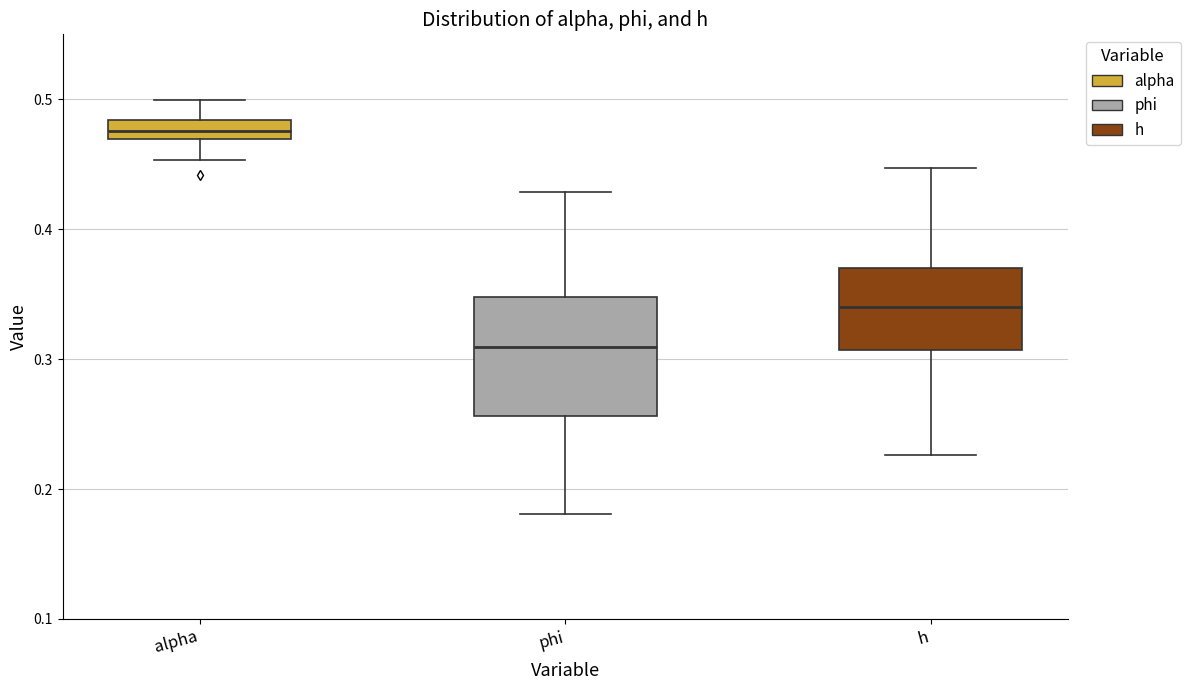

Comparing the boxes themselves (not the whiskers), which one is the tallest?

phi